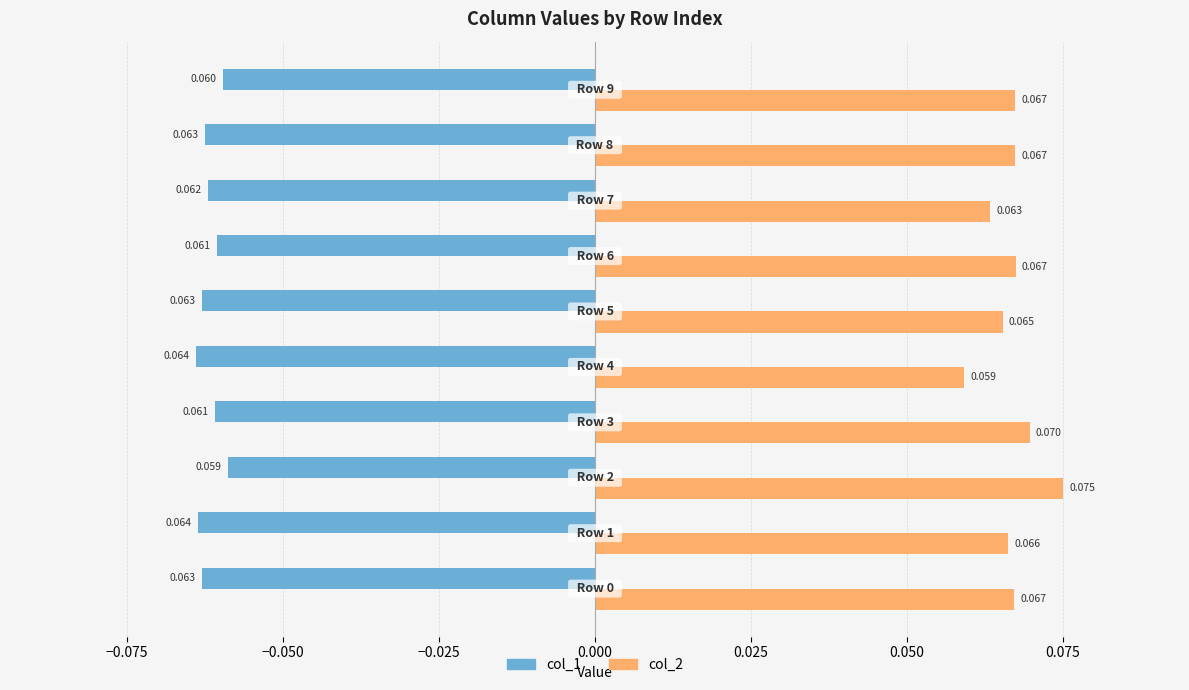

What are all the series names shown in the legend?

col_1, col_2